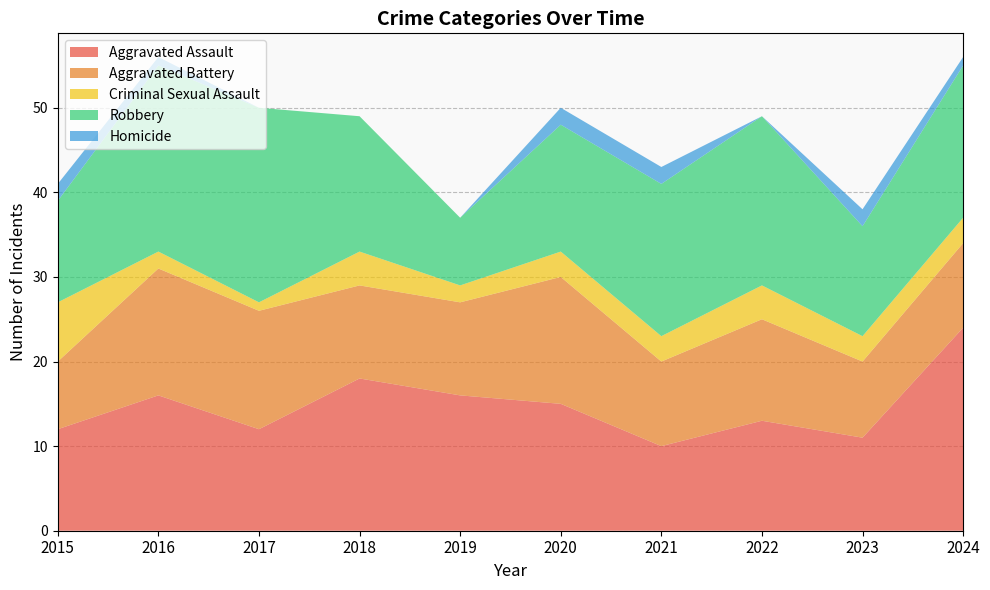

Reading left to right, transcribe all the data shown in this chart.

Aggravated Assault: 2015=12	2016=16	2017=12	2018=18	2019=16	2020=15	2021=10	2022=13	2023=11	2024=24
Aggravated Battery: 2015=8	2016=15	2017=14	2018=11	2019=11	2020=15	2021=10	2022=12	2023=9	2024=10
Criminal Sexual Assault: 2015=7	2016=2	2017=1	2018=4	2019=2	2020=3	2021=3	2022=4	2023=3	2024=3
Robbery: 2015=12	2016=22	2017=23	2018=16	2019=8	2020=15	2021=18	2022=20	2023=13	2024=18
Homicide: 2015=2	2016=1	2017=0	2018=0	2019=0	2020=2	2021=2	2022=0	2023=2	2024=1